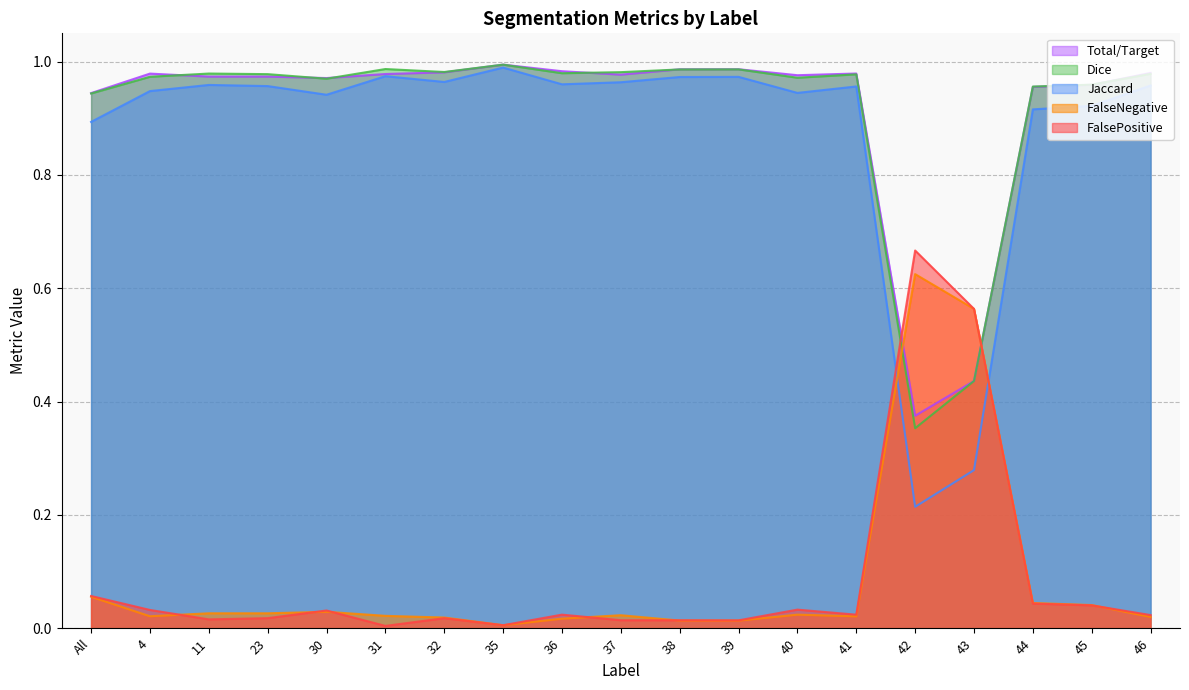

The FalseNegative series shows 0.2 at 42. True or false?

False